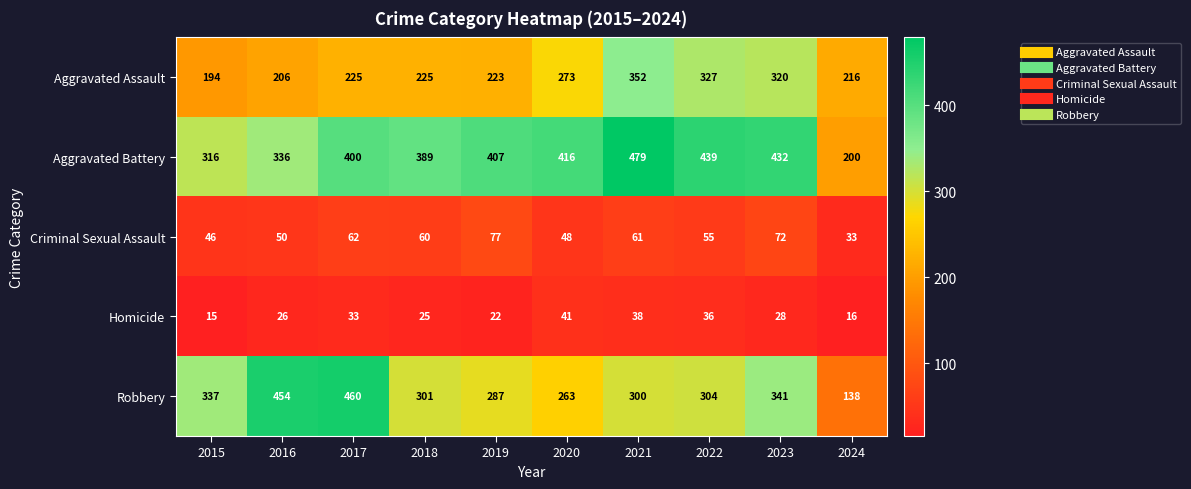

At 2024, list the series in order from smallest to largest.

Homicide, Criminal Sexual Assault, Robbery, Aggravated Battery, Aggravated Assault